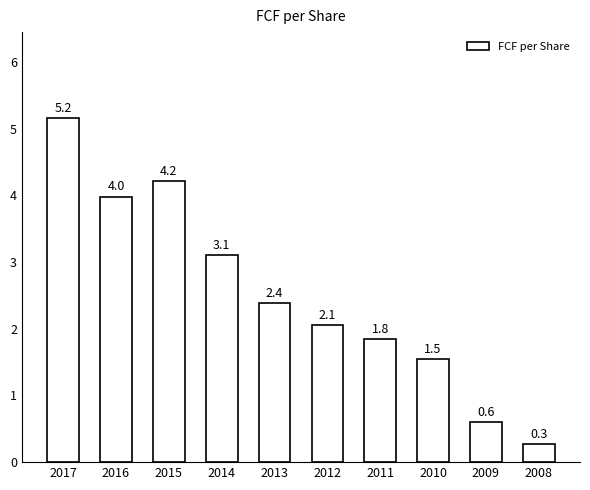

Reading left to right, what are all the values shown in this chart?

2017=5.2	2016=4.0	2015=4.2	2014=3.1	2013=2.4	2012=2.1	2011=1.8	2010=1.5	2009=0.6	2008=0.3